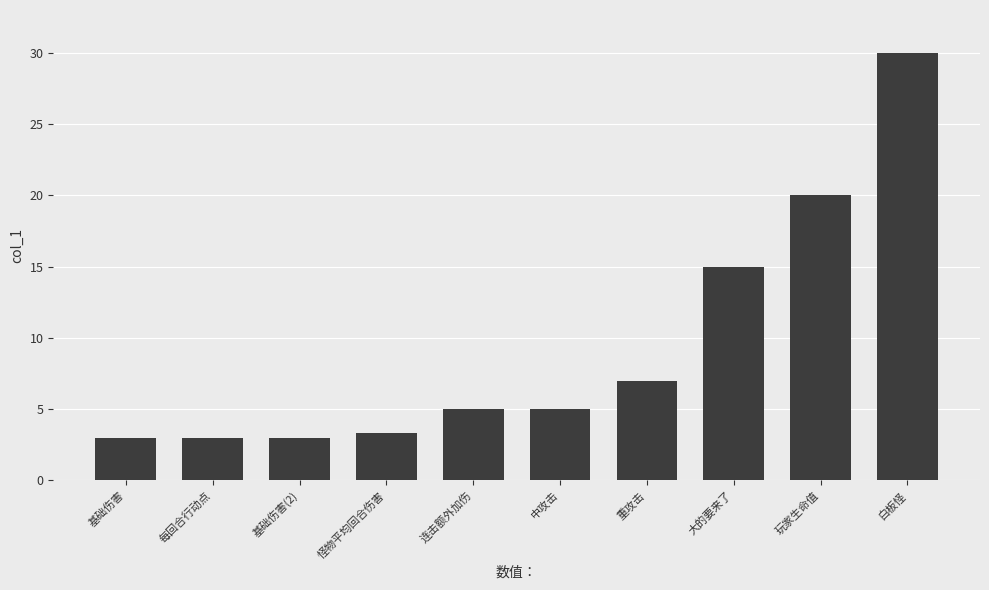

What is the difference between the maximum and minimum values?

27.0